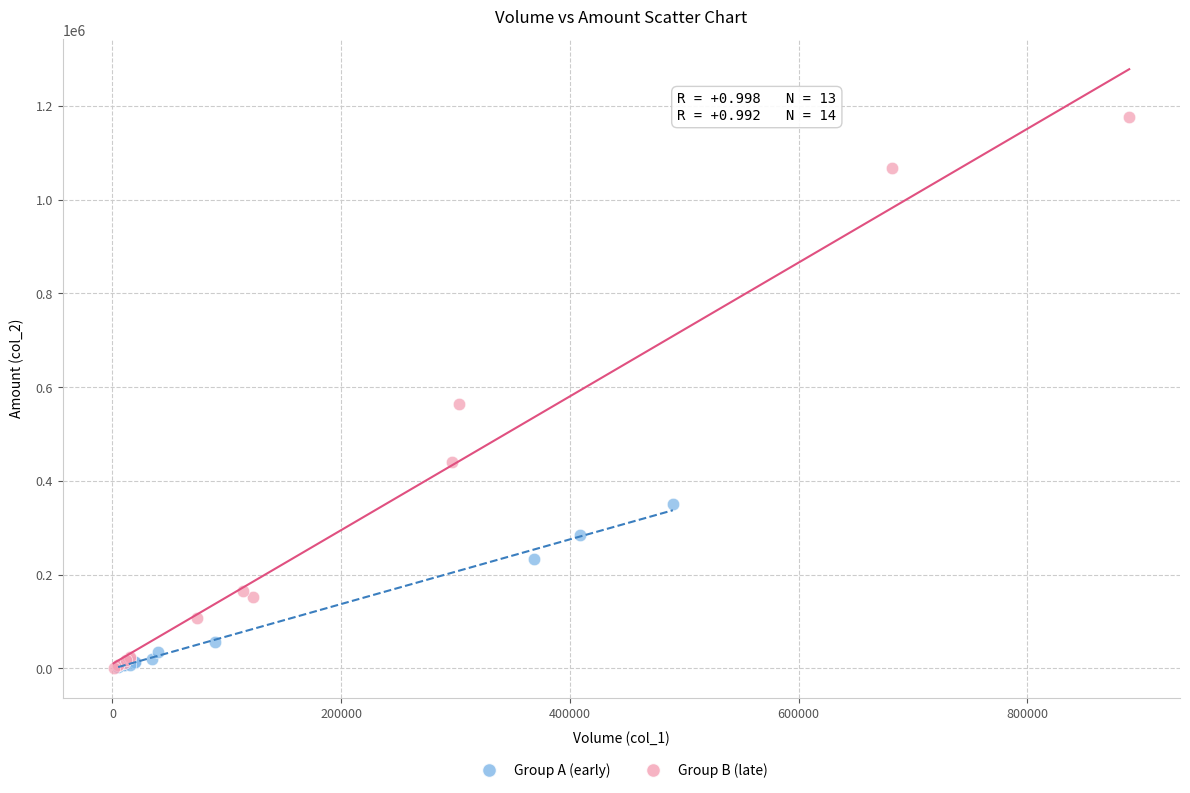

Which series reaches the maximum Y coordinate?

Group B (late)